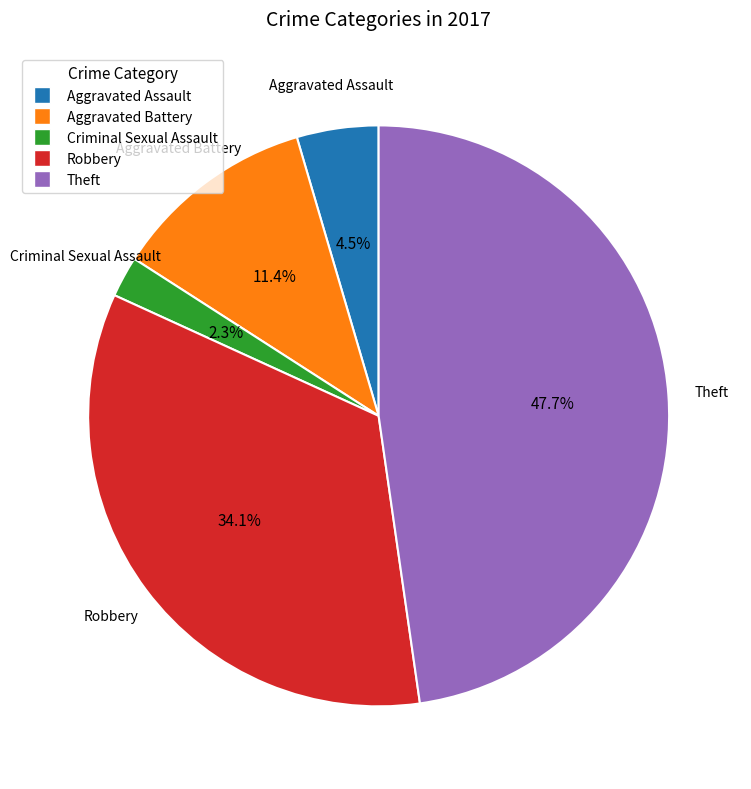

Is Aggravated Battery the majority of the pie?

No